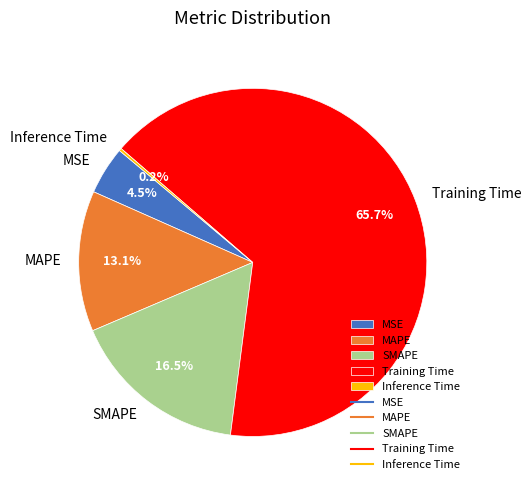

Is the sum of MSE and SMAPE greater than half?

No